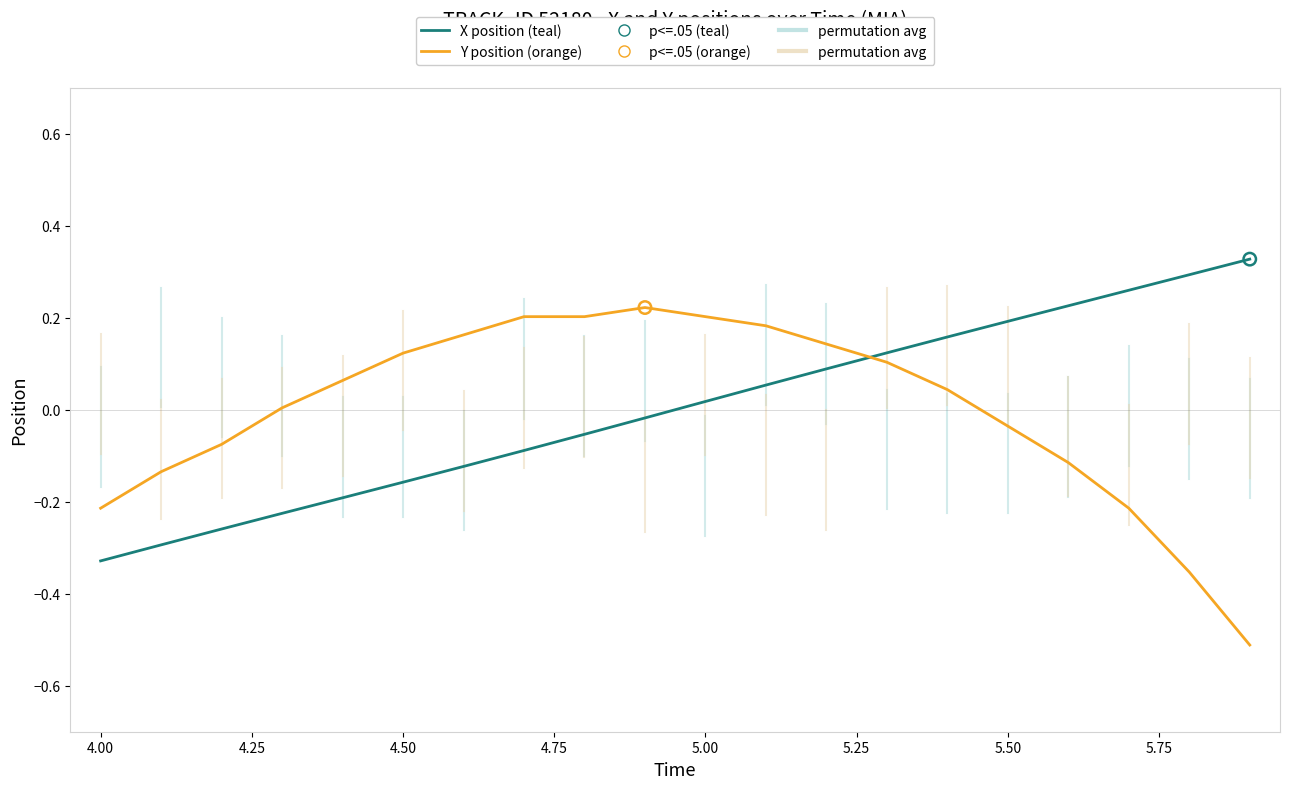

What is the difference between the maximum and minimum values in the Y position (orange) series?

0.7